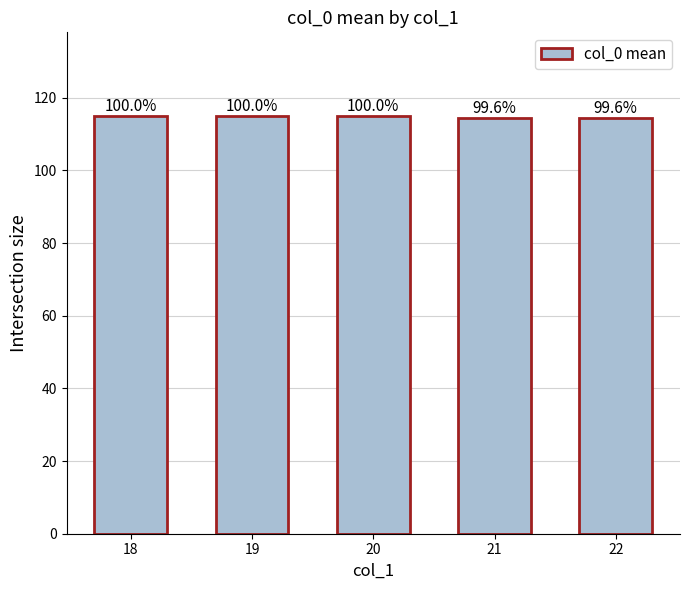

At which label is the value closest to 114?

21